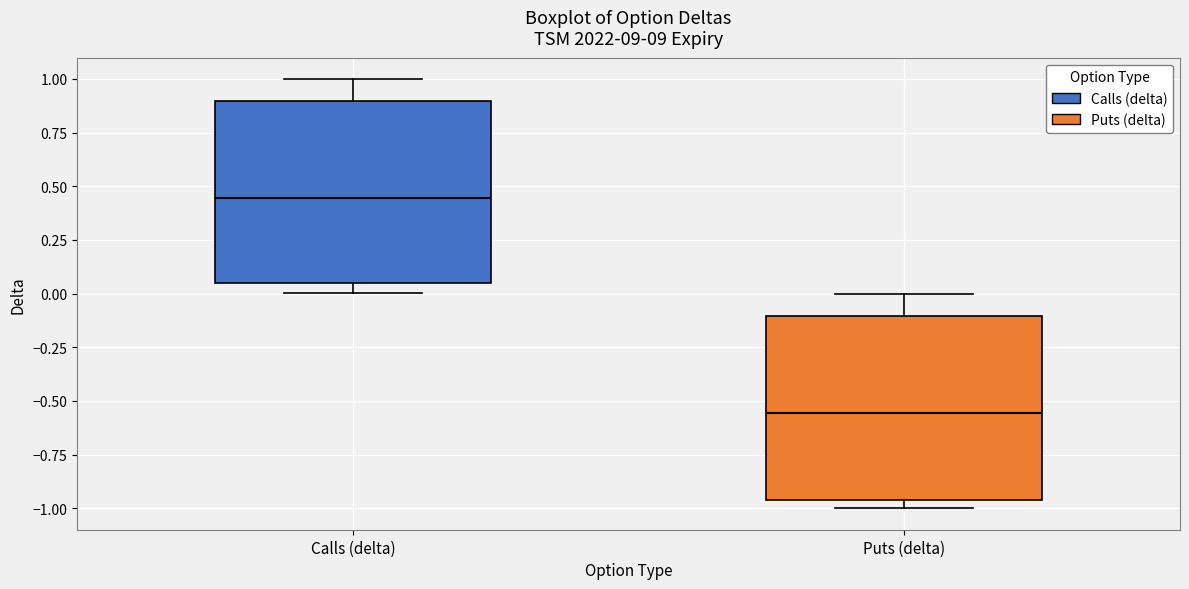

Reading left to right, read every box against the y-axis: the position of its median line, the range the box covers, and the ends of its whiskers. The values are not printed on the chart, so give them approximately, as read against the axis.

Calls (delta): median 0.45, box 0.05 to 0.90, whiskers 0.00 to 1.00
Puts (delta): median -0.55, box -0.95 to -0.10, whiskers -1.00 to 0.00